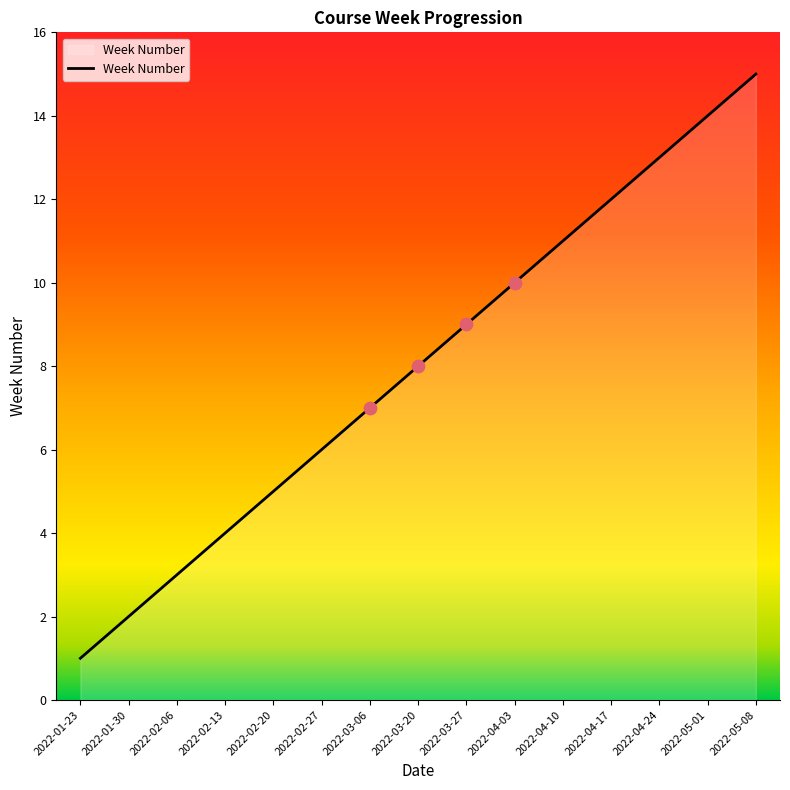

Between 2022-04-03 and 2022-01-30, which is larger?

2022-04-03